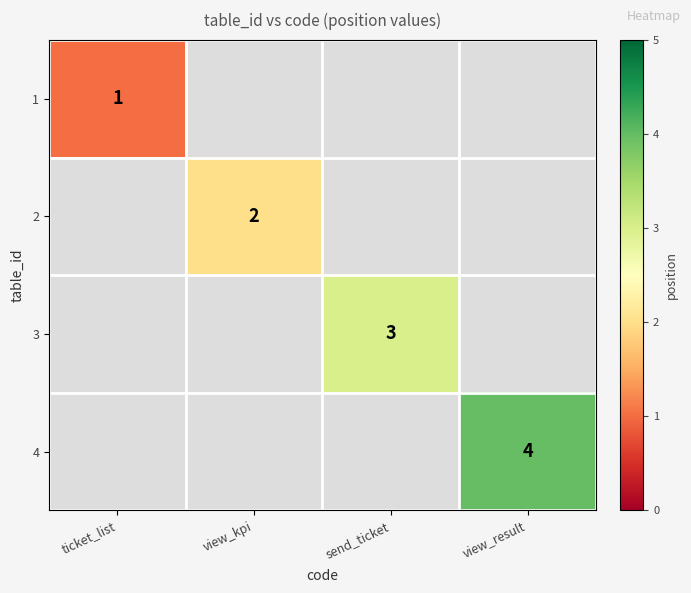

The 1 series shows 1.3 at ticket_list. True or false?

False